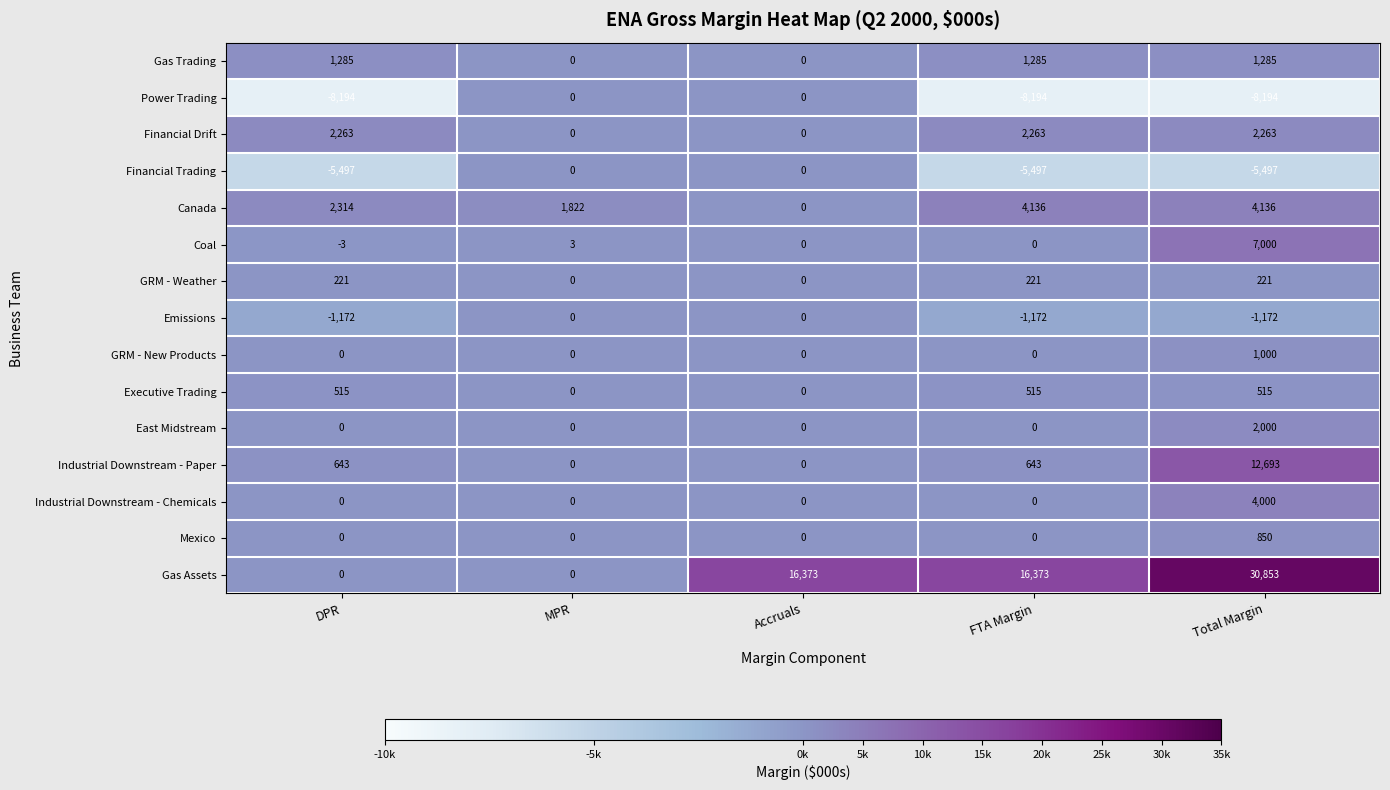

Which series has the largest range (max minus min)?

Gas Assets